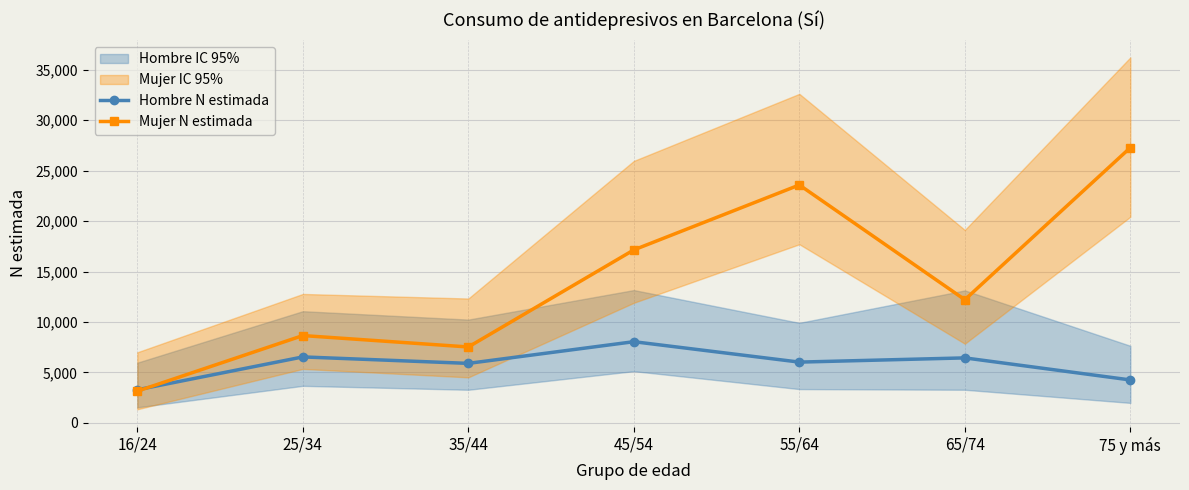

What is the lowest value of the Mujer N estimada series?

3140